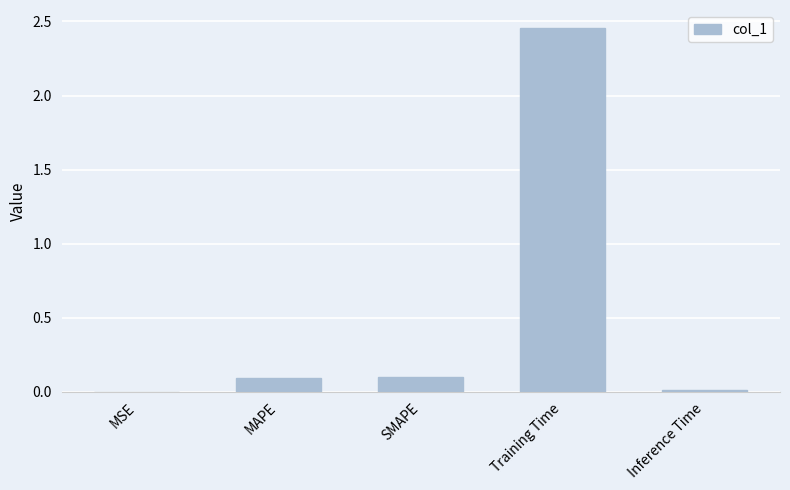

The value at MAPE is 0.0. True or false?

False